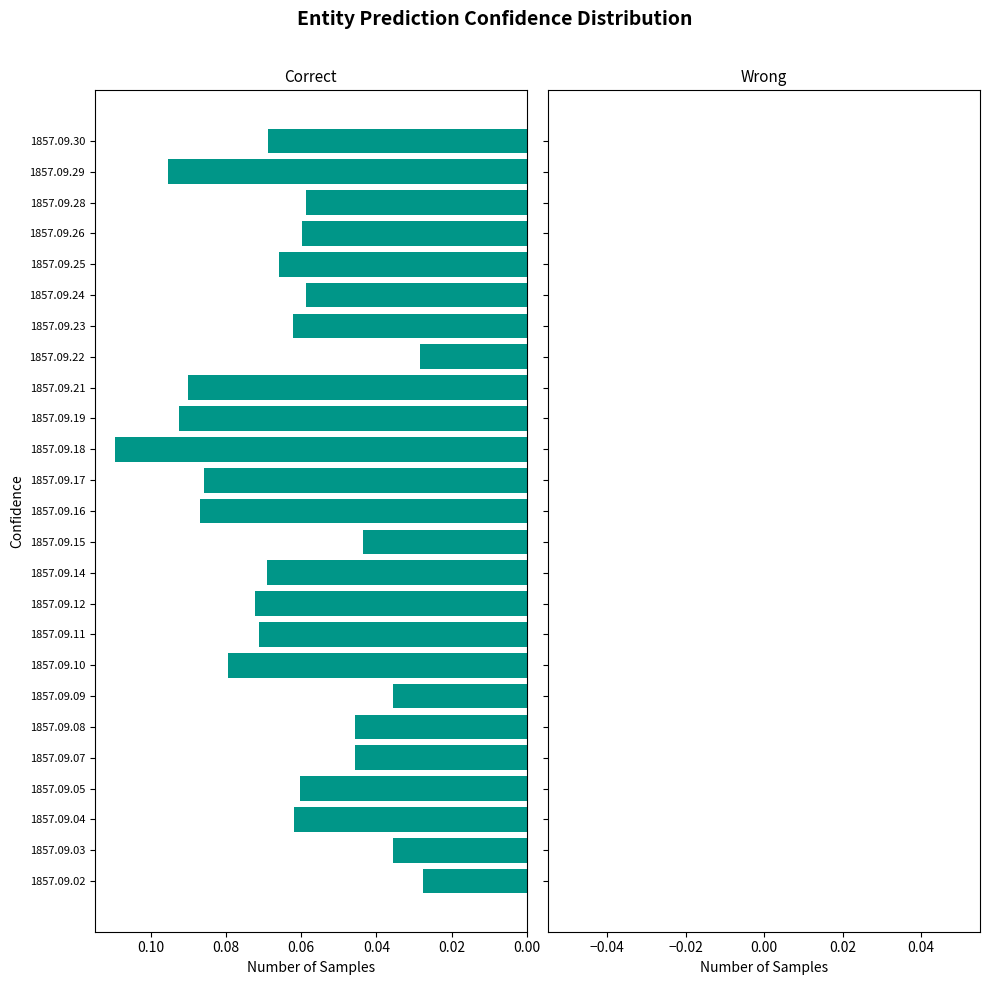

How many bars are there in total?

25